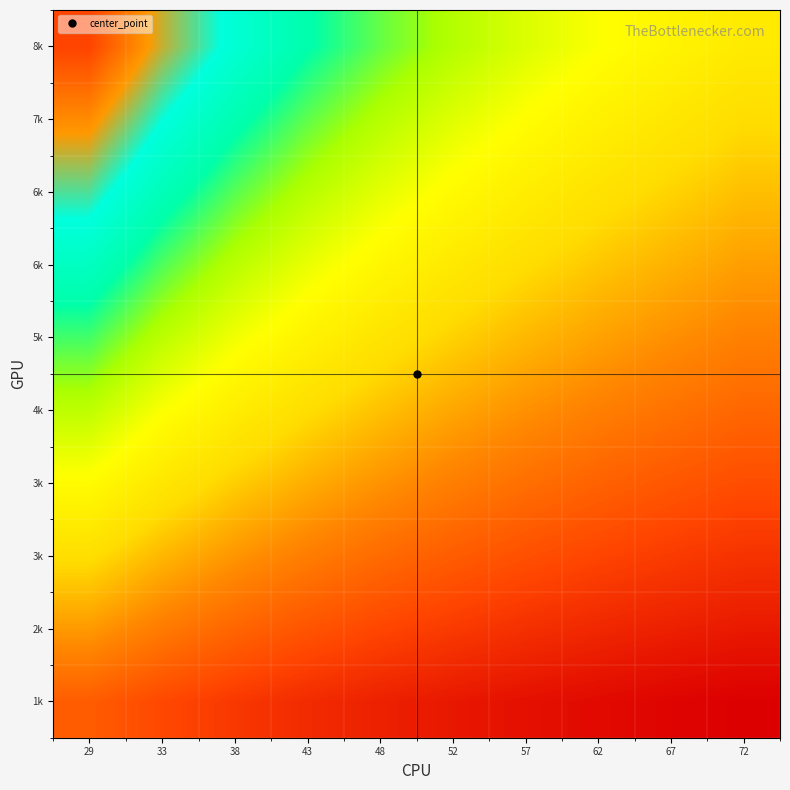

What is the total value across all series at 33?

1410.7